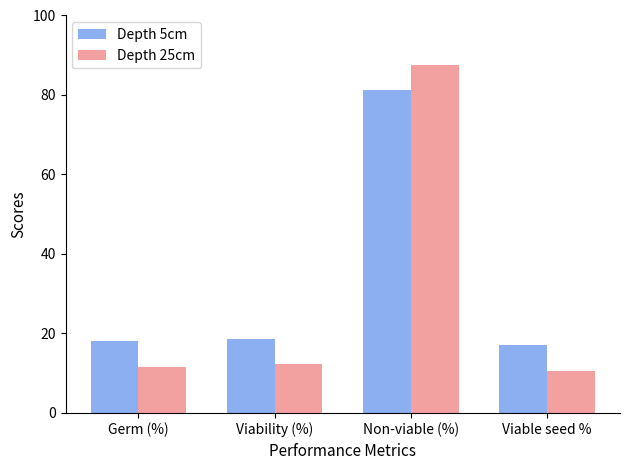

The value of Depth 25cm at Viable seed % is 6.8. True or false?

False